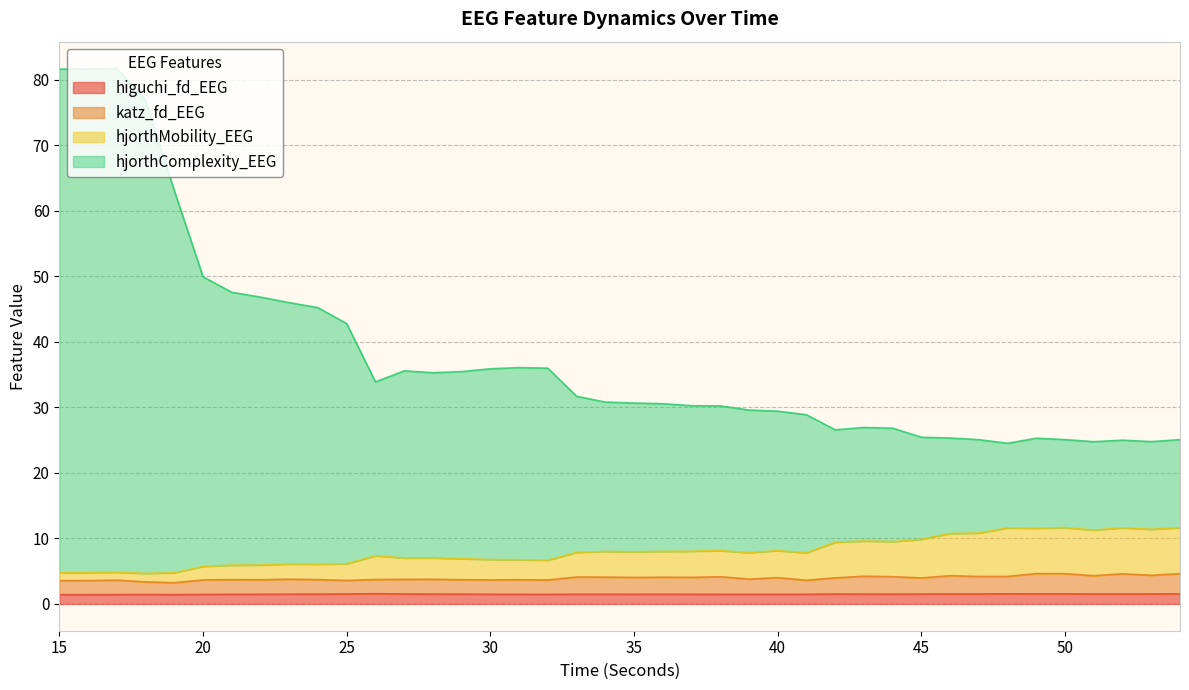

Is it true that higuchi_fd_EEG equals 1.5 at 35?

True